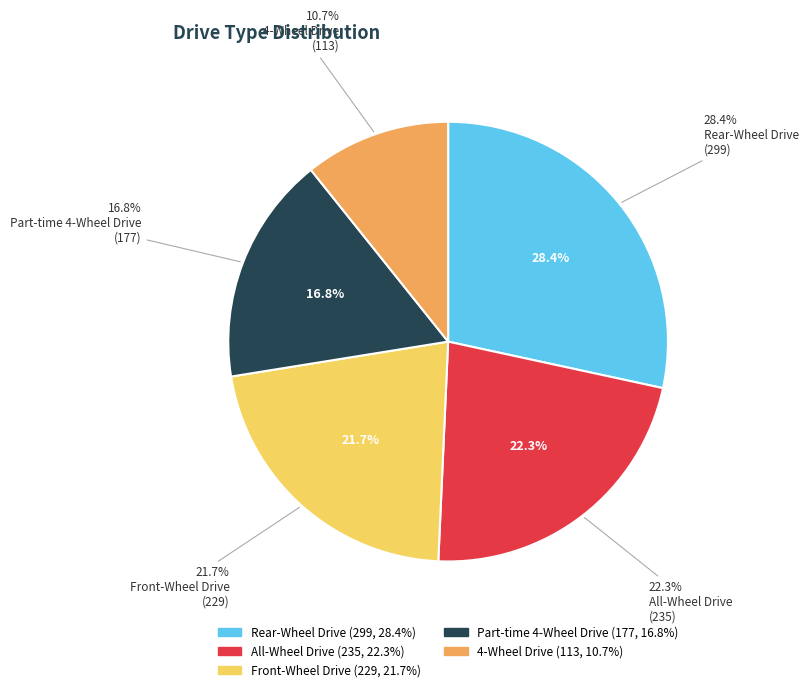

To the nearest percent, what portion does All-Wheel Drive represent?

22%